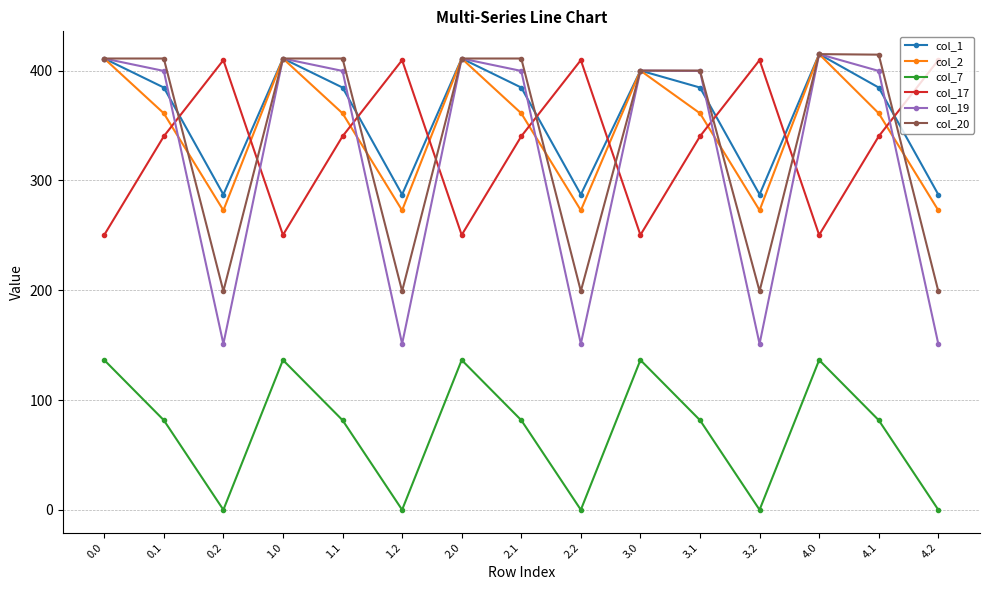

True or false: col_20 has a value of 199.2 at 3.2.

True